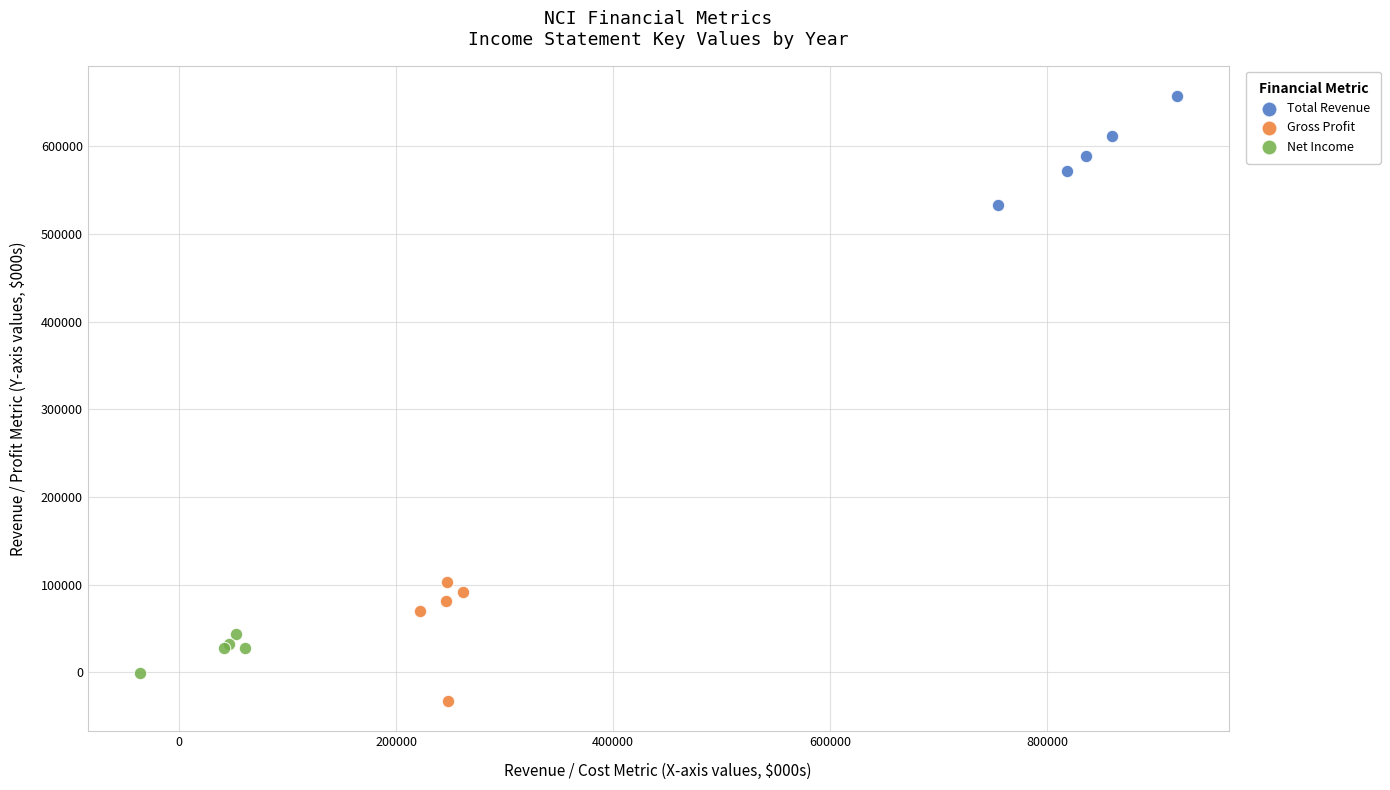

Which series reaches the maximum Y coordinate?

Total Revenue